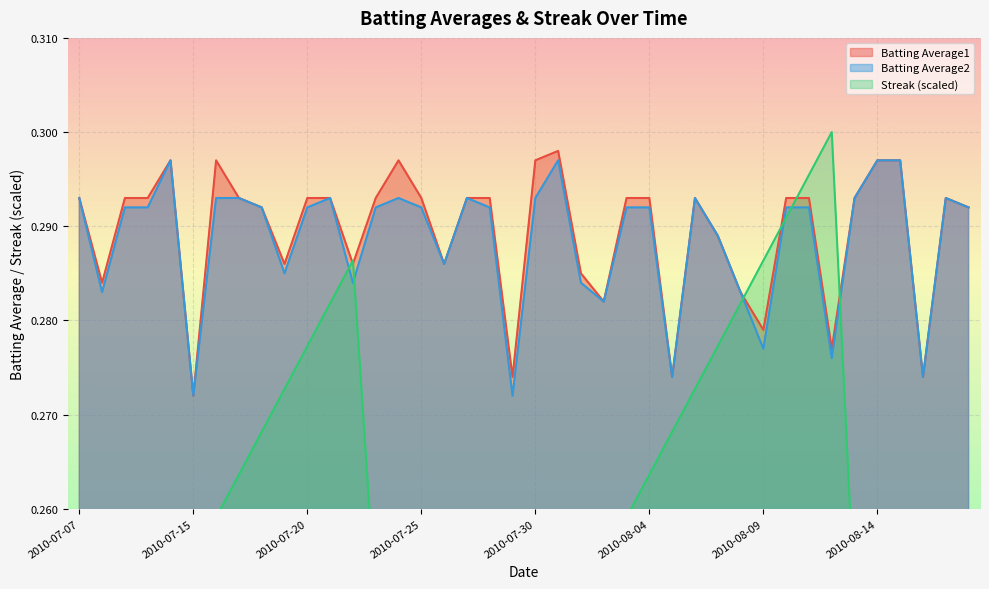

True or false: Streak has a value of 0.4 at 2010-07-11.

False